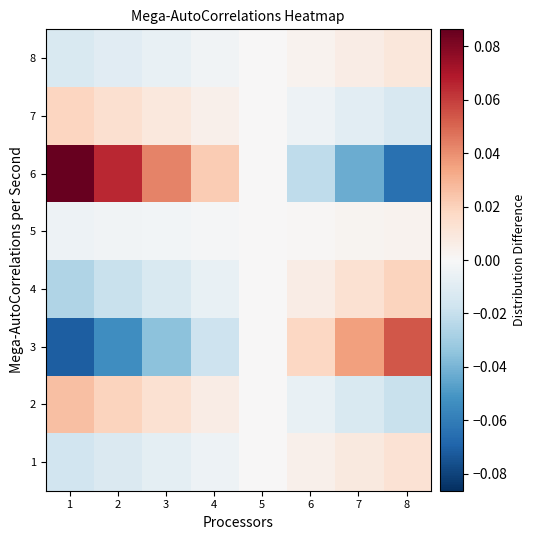

Between 1 and 8, which is larger?

8